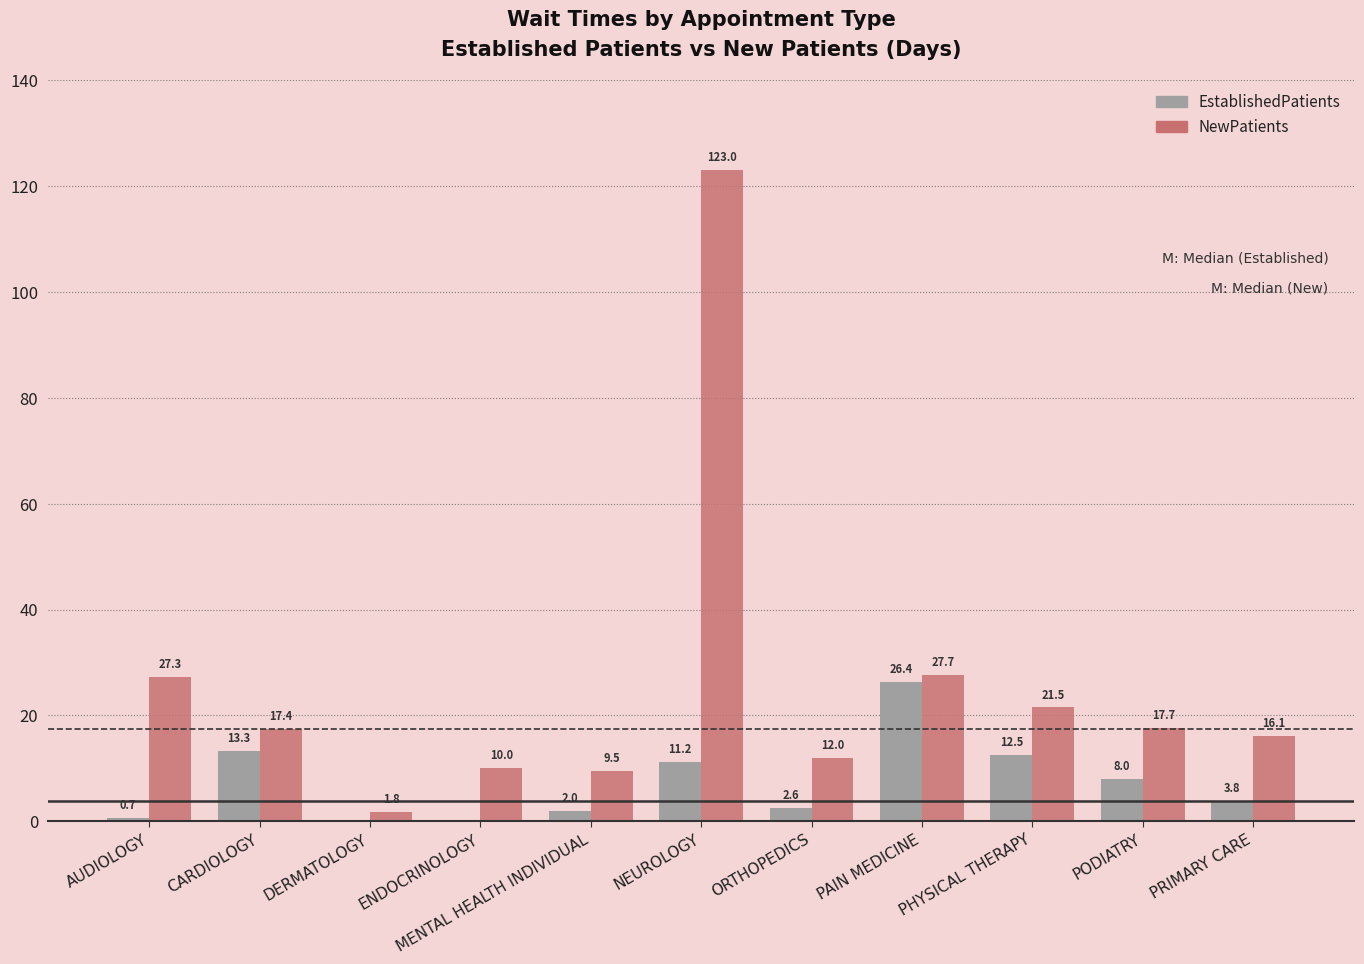

Where is NewPatients nearest to the value 62?

PAIN MEDICINE